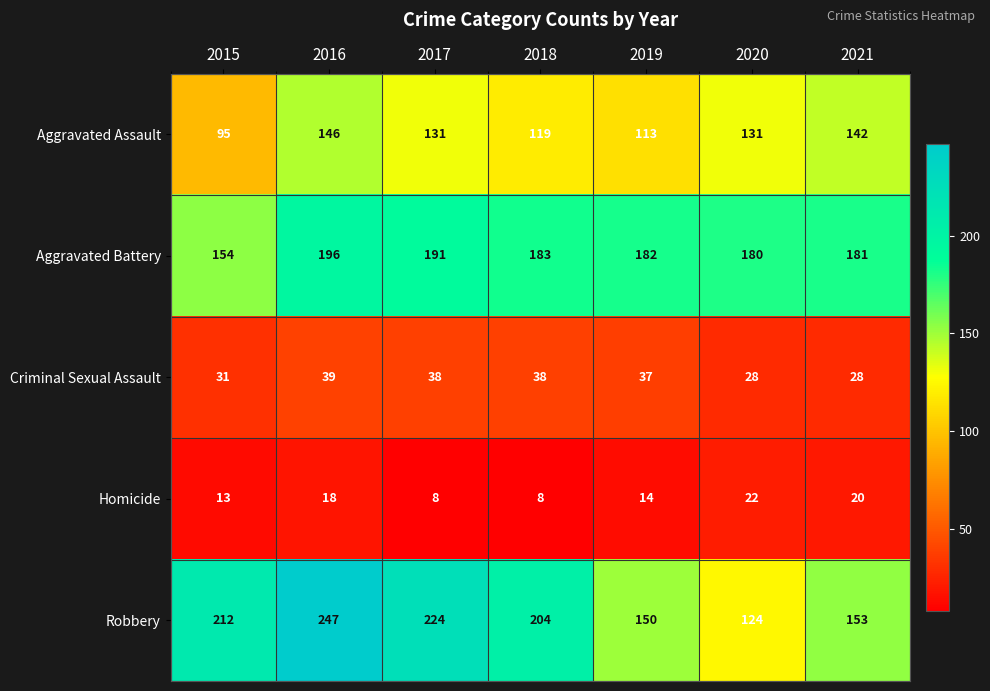

How many values in the Homicide series are below 14?

3